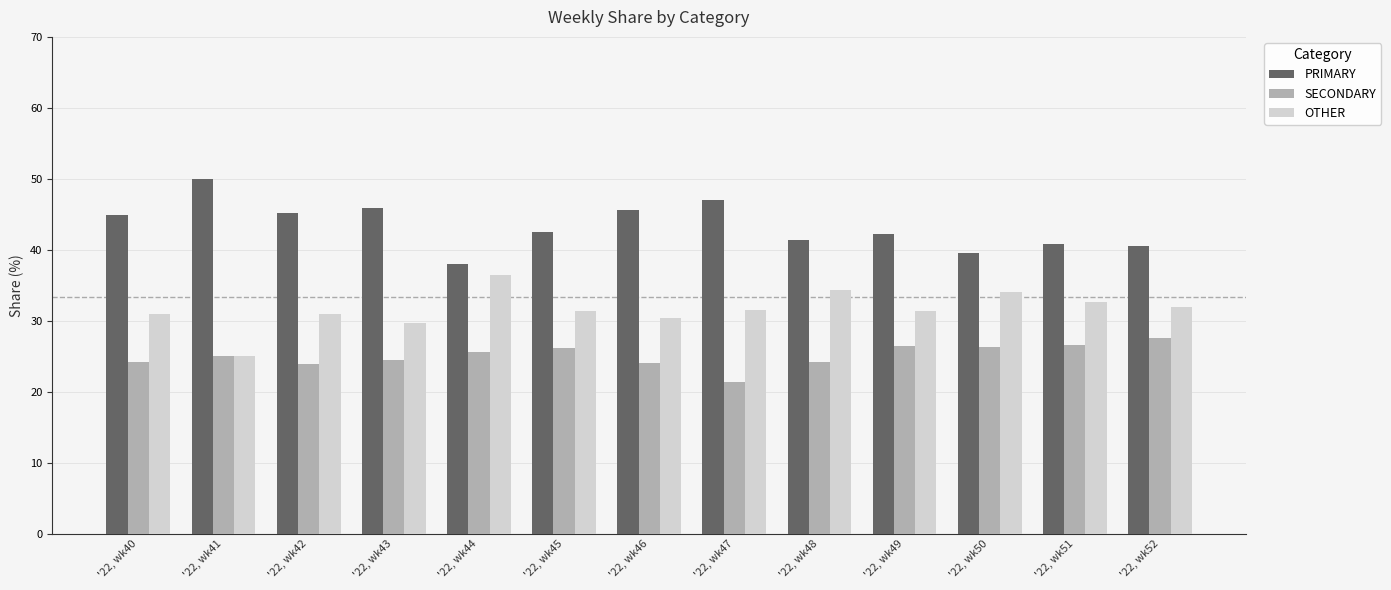

List the labels in order of OTHER value, largest first.

'22, wk44, '22, wk48, '22, wk50, '22, wk51, '22, wk52, '22, wk47, '22, wk45, '22, wk49, '22, wk42, '22, wk40, '22, wk46, '22, wk43, '22, wk41